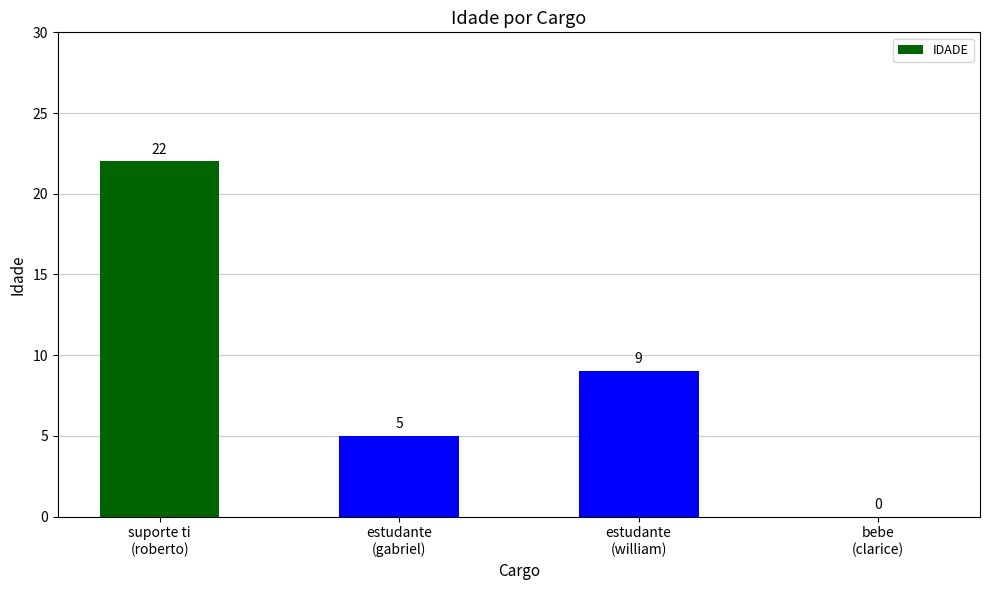

How many positive values are there?

3